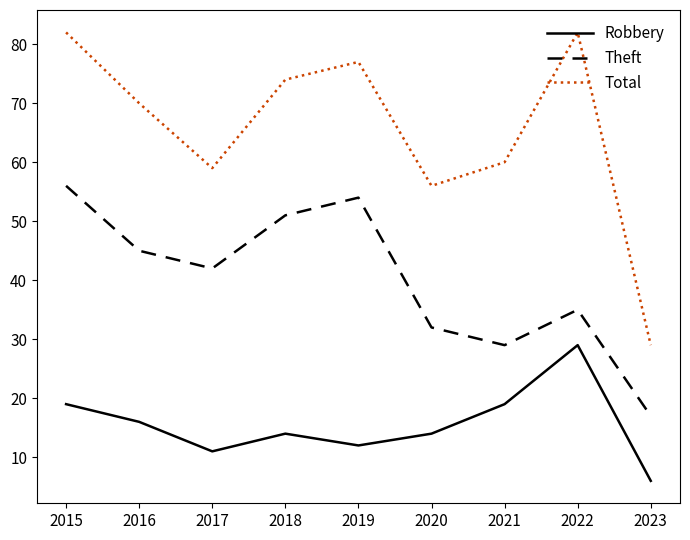

The Theft series shows 54 at 2019. True or false?

True